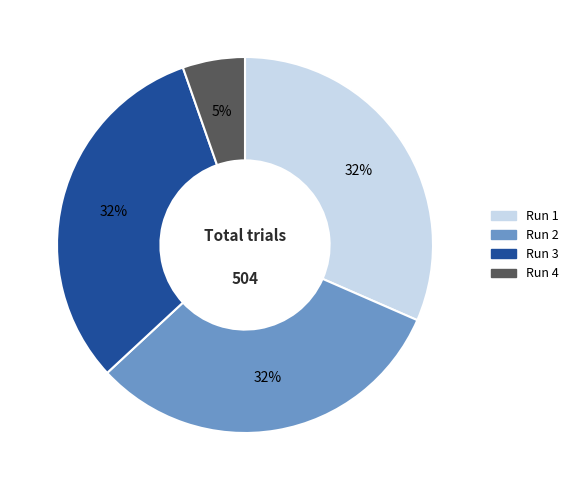

How many segments does this pie chart have?

4